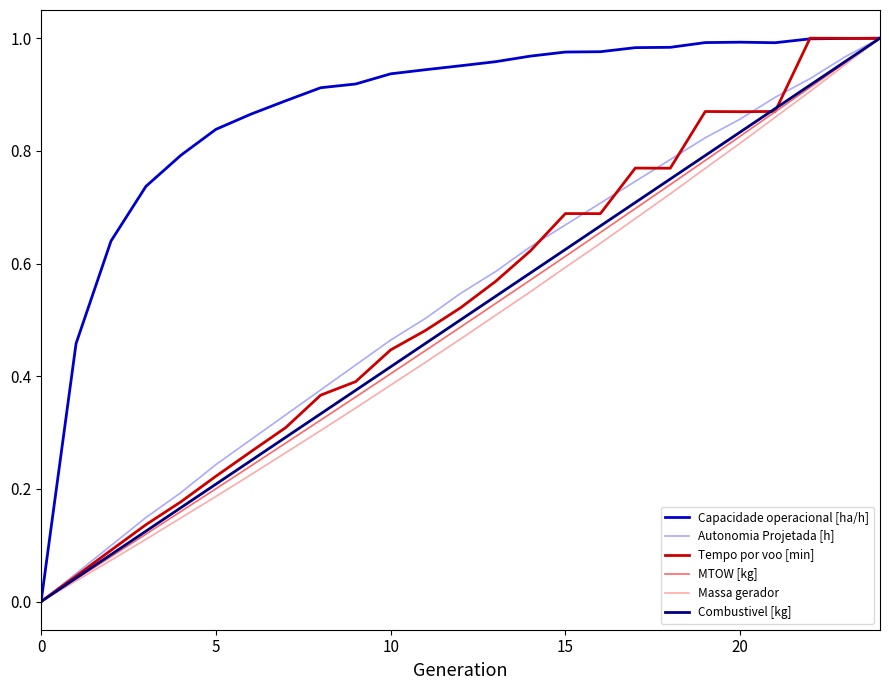

Which series has the largest total across all categories?

Capacidade operacional [ha/h]